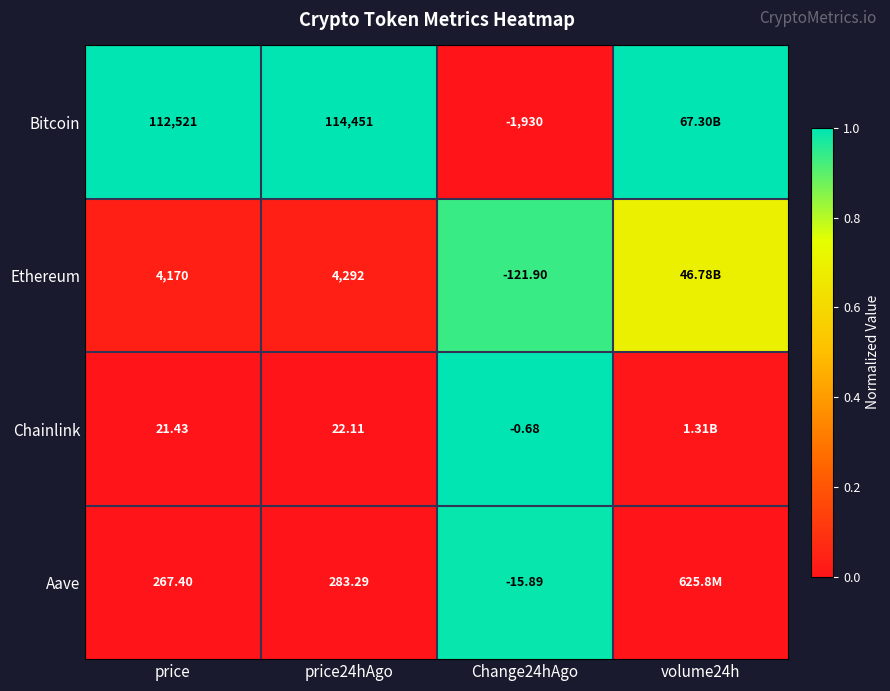

Is the value of Aave at price greater than the value of Ethereum at price24hAgo?

No